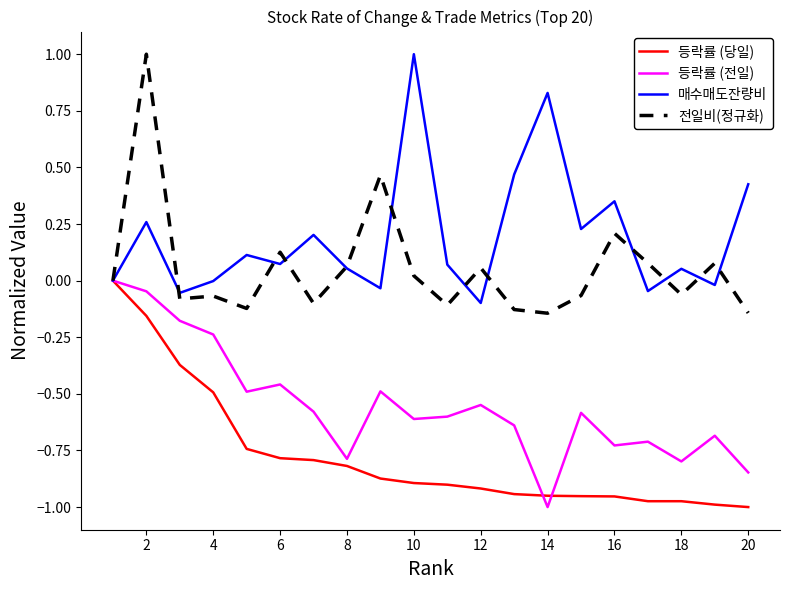

What is the maximum value shown in the chart?

1.0